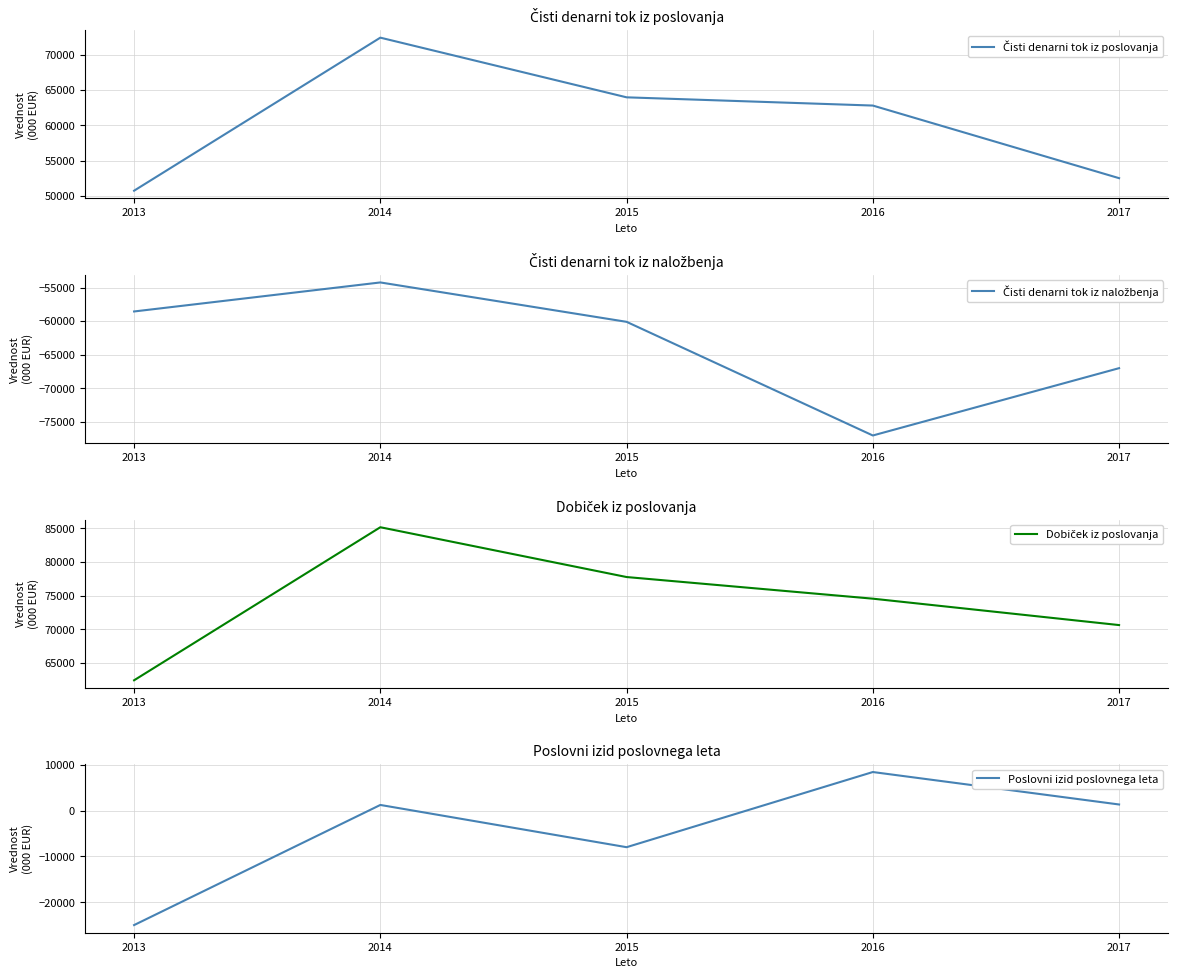

Reading left to right, transcribe all the data shown in this chart.

Čisti denarni tok iz poslovanja: 2013=50745	2014=72422	2015=63970	2016=62804	2017=52519
Čisti denarni tok iz naložbenja: 2013=-58558	2014=-54228	2015=-60103	2016=-77056	2017=-67014
Dobiček iz poslovanja: 2013=62424	2014=85183	2015=77777	2016=74559	2017=70633
Poslovni izid poslovnega leta: 2013=-24998	2014=1239	2015=-7988	2016=8430	2017=1341